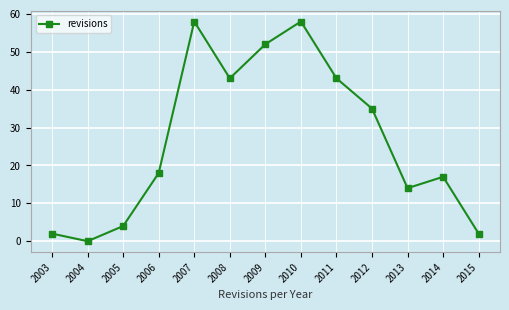

Count the number of data series in this chart.

1